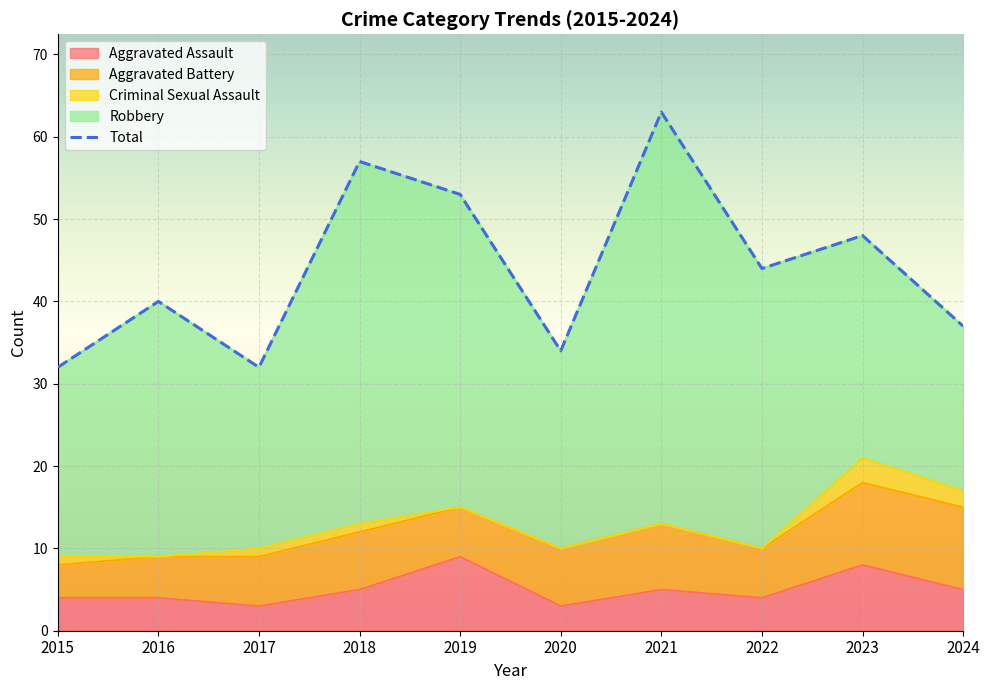

Which series has the largest total across all categories?

Total